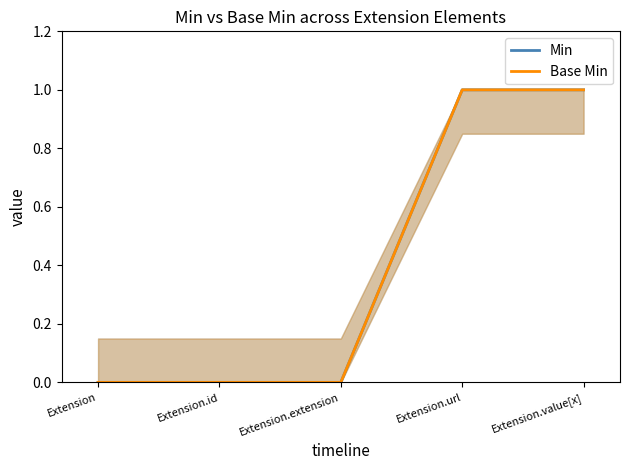

What are all the series names shown in the legend?

Min, Base Min